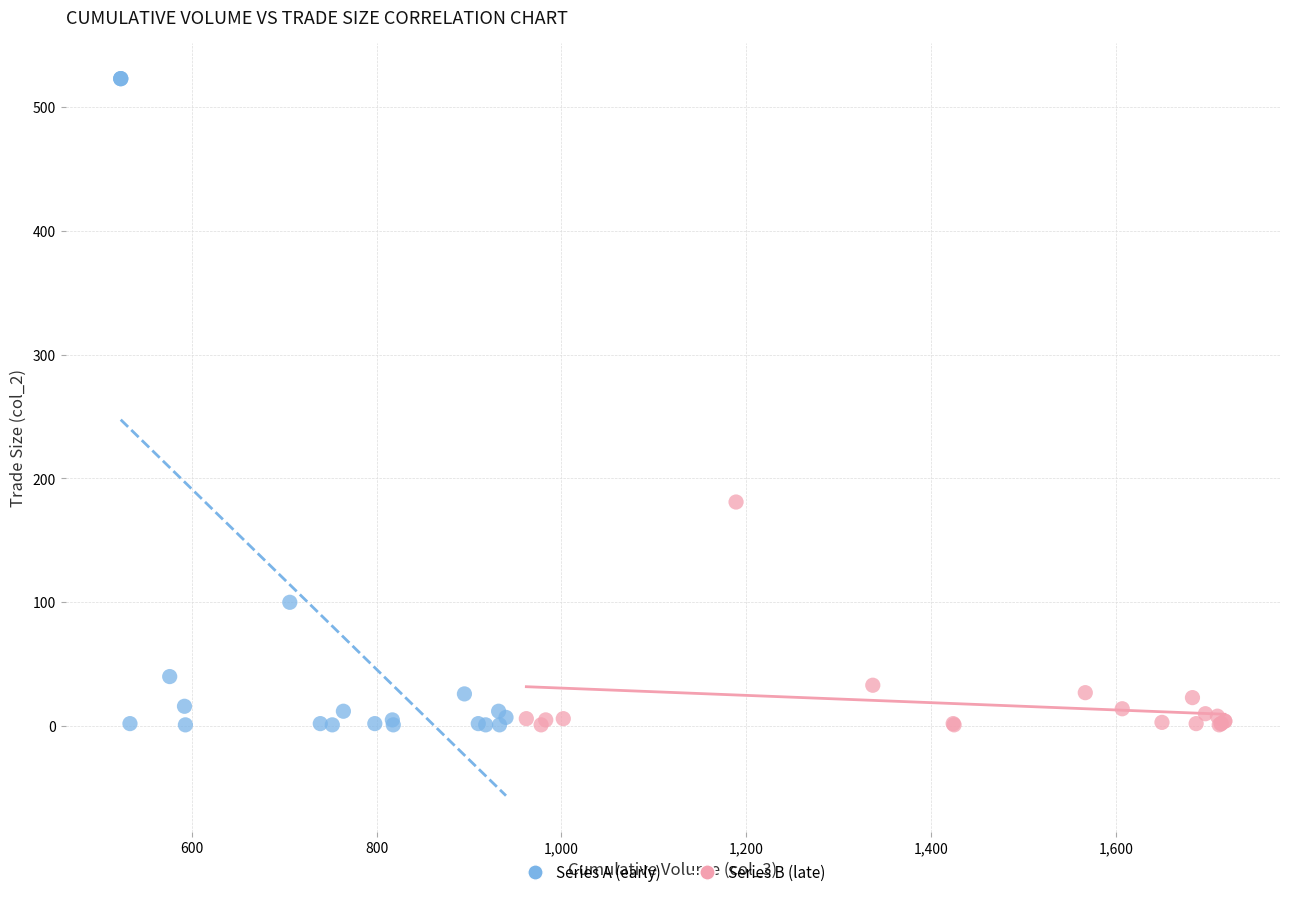

Which series reaches the maximum Y coordinate?

Series A (early)